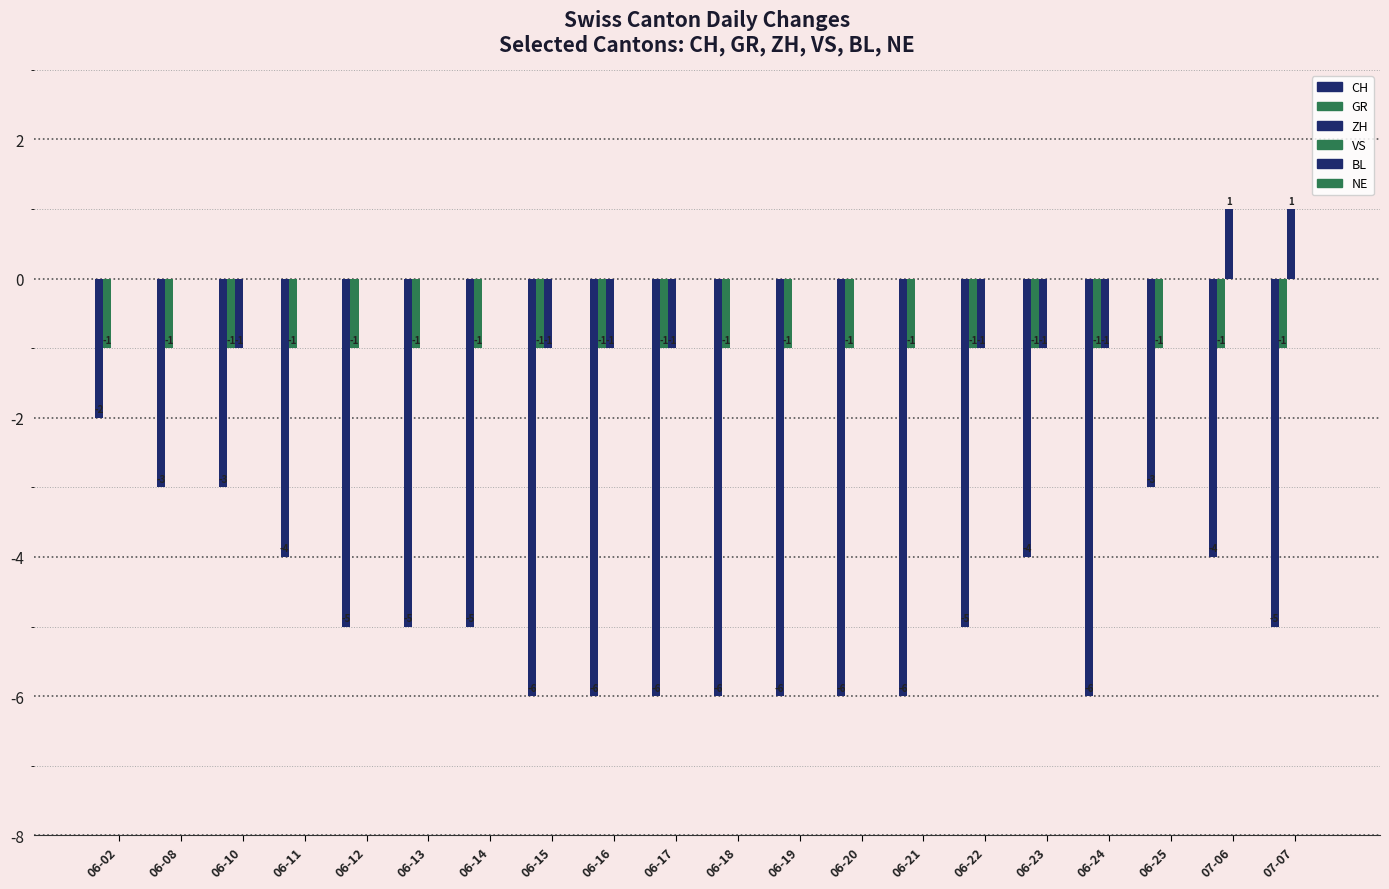

Rank the series by their maximum value, from highest to lowest.

ZH, VS, BL, NE, GR, CH